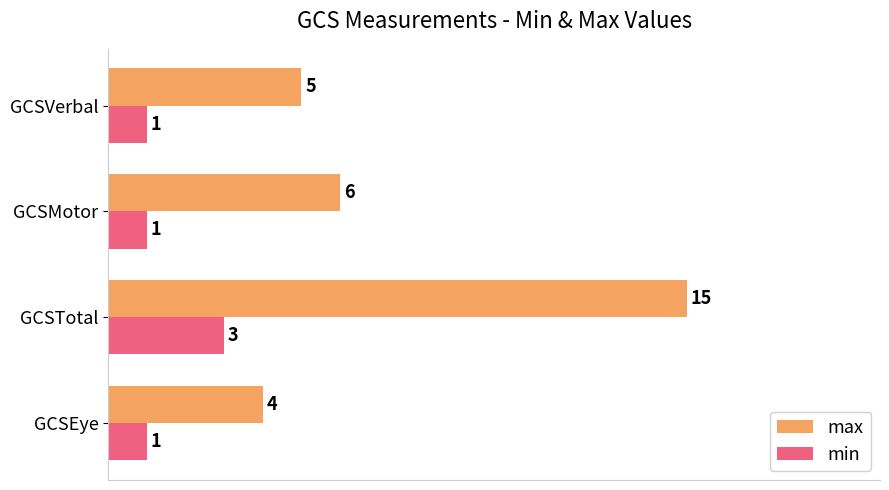

At which category is the sum across all series the highest?

GCSTotal